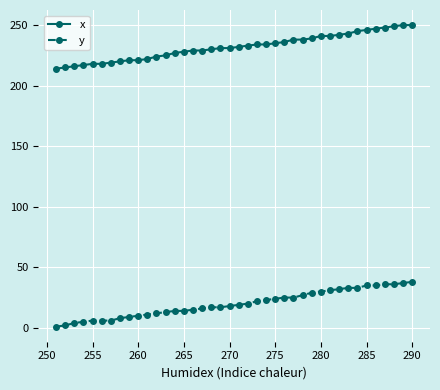

At how many categories does at least one series exceed 203?

40